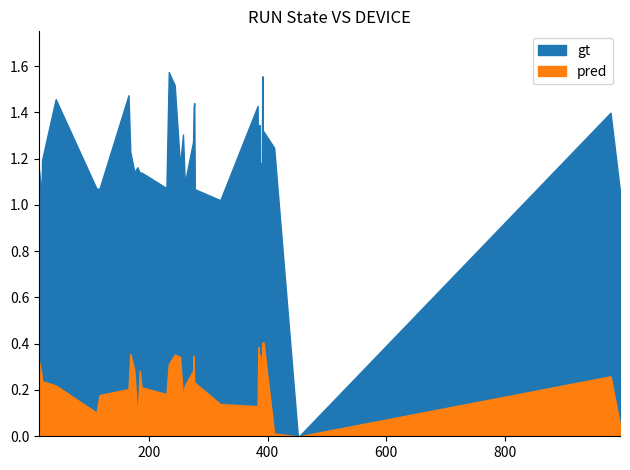

In DEVICE, how many points are lower than both neighbors (excluding endpoints)?

10